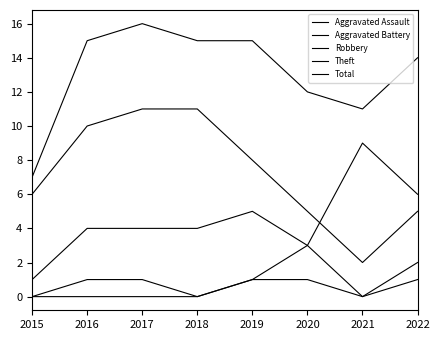

List the labels in order of Theft value, smallest first.

2021, 2020, 2022, 2015, 2019, 2016, 2017, 2018